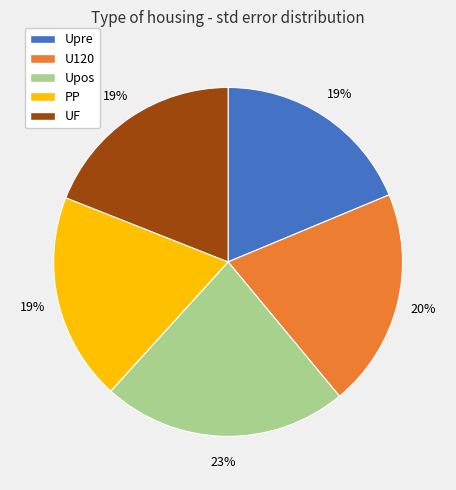

What is the largest slice in the pie chart?

Upos